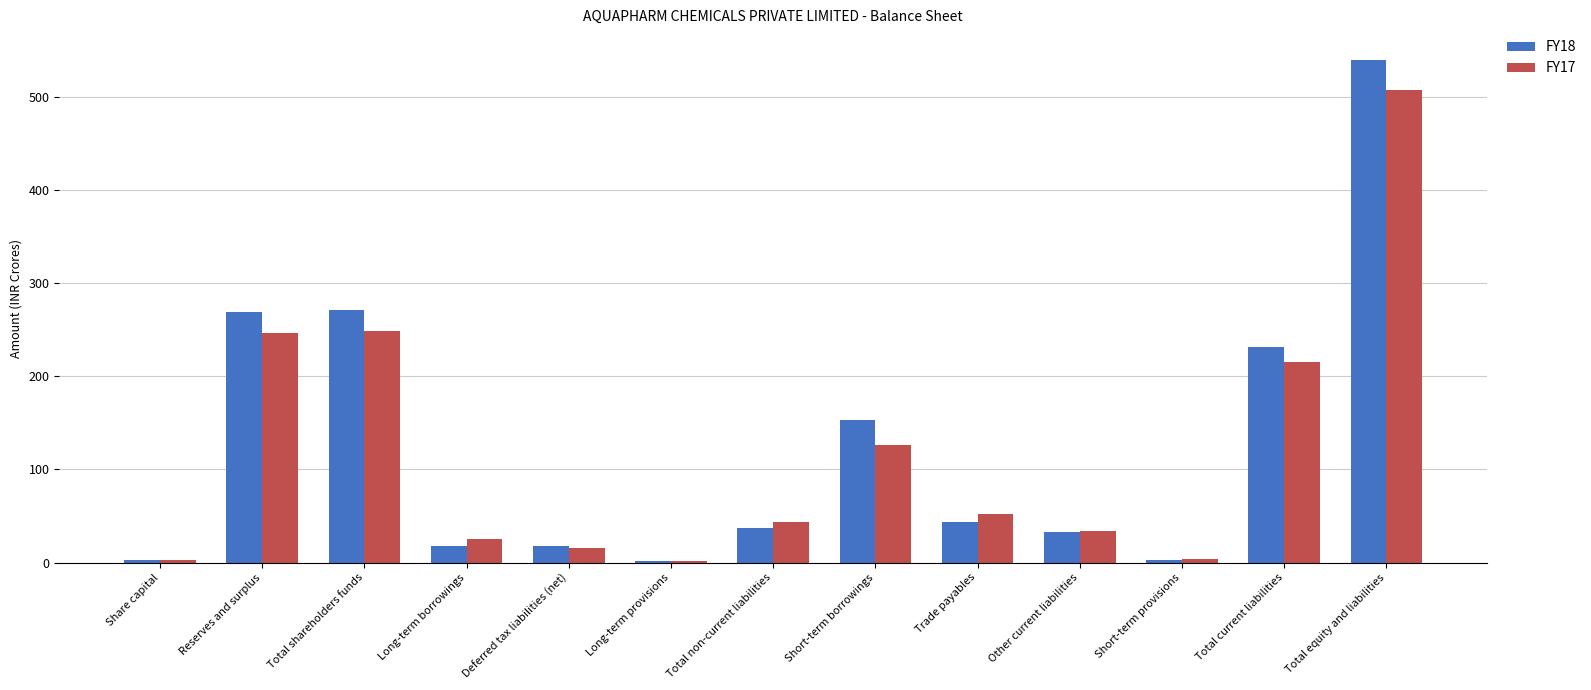

Which series has the largest total across all categories?

FY18